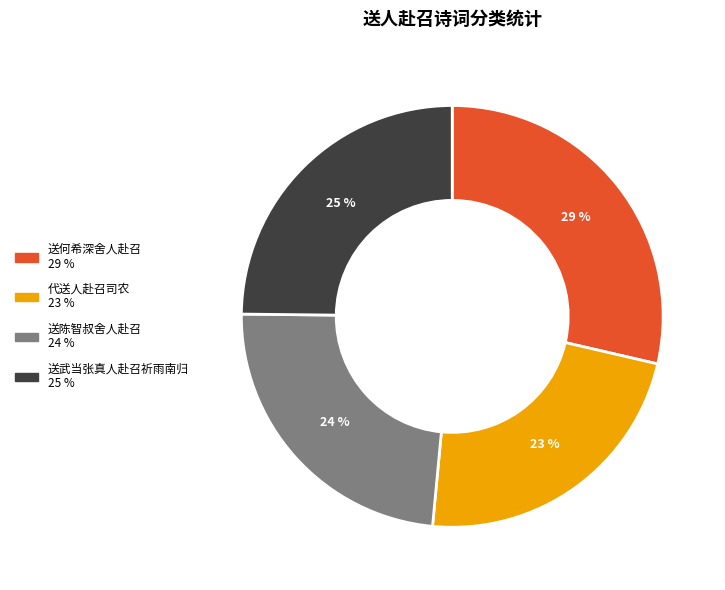

To the nearest percent, what is the difference between the largest and smallest slice percentages?

6%